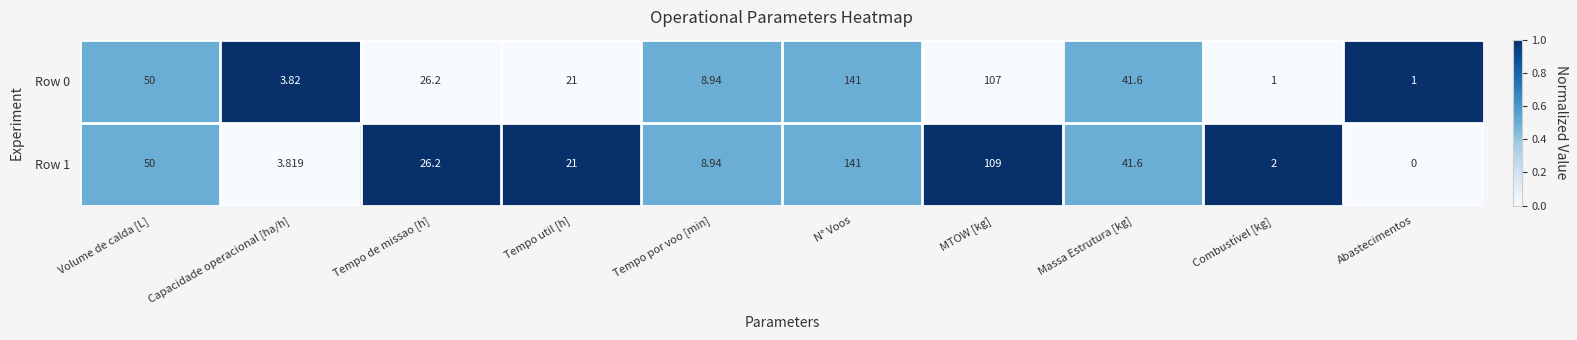

Which category has the highest value across all series?

N° Voos